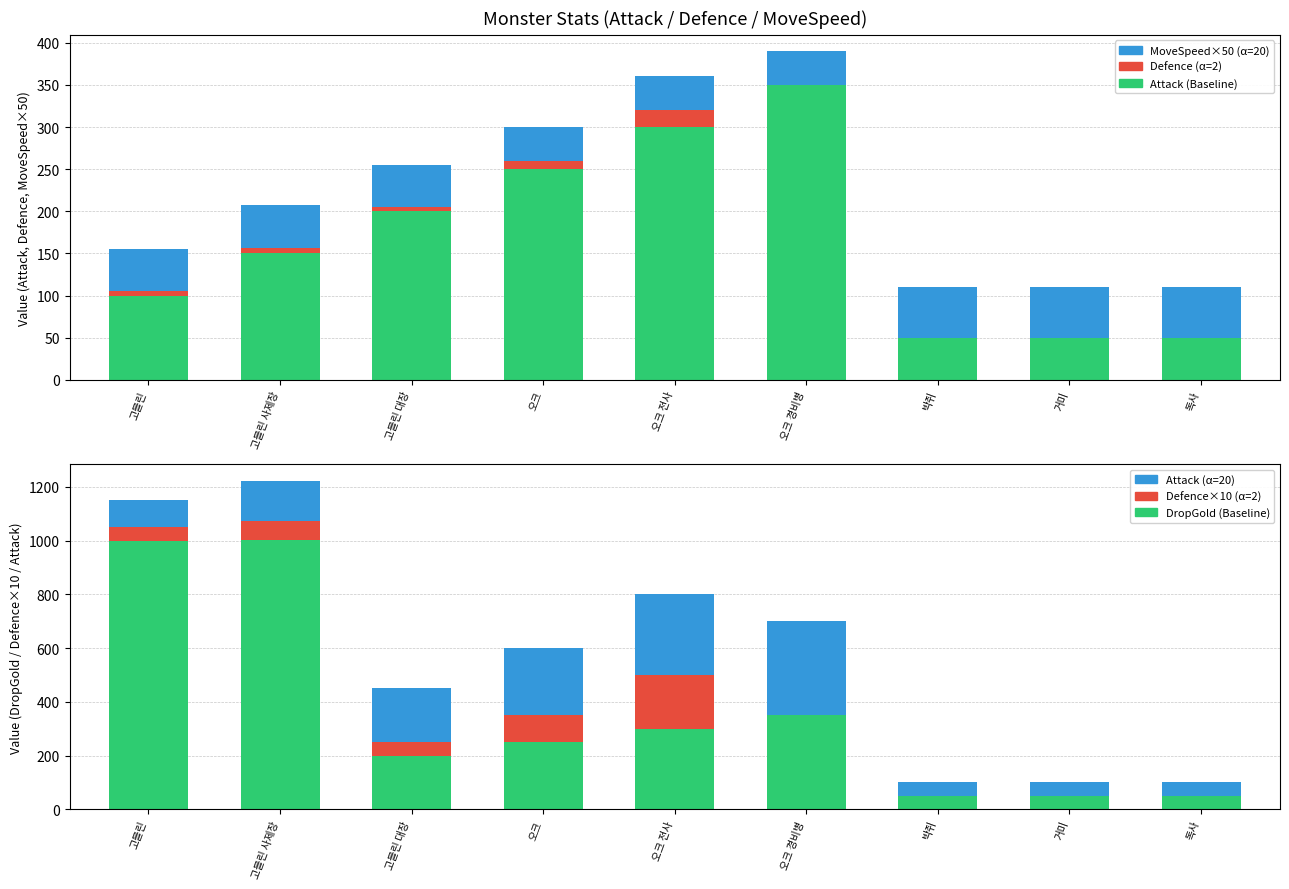

Where is Attack (α=20) nearest to the value 200?

고블린 대장